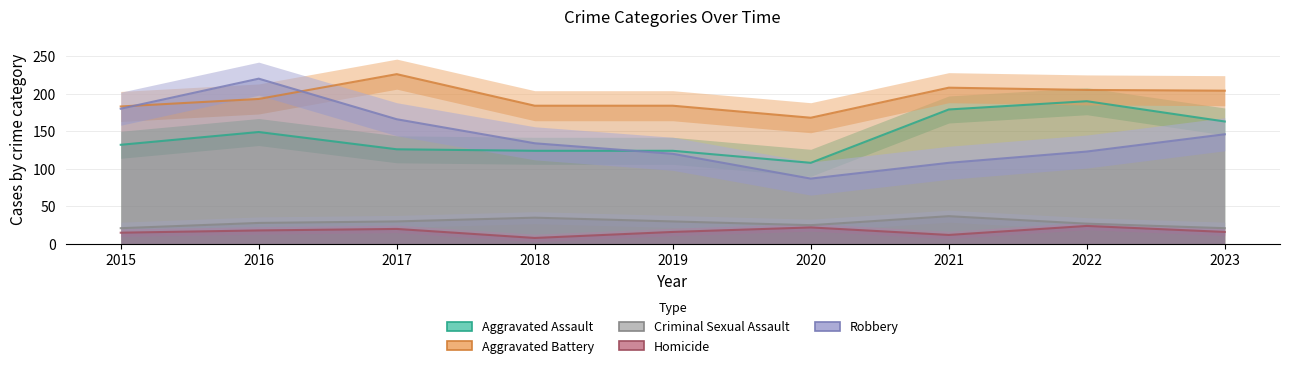

List the series in order of their peak value, lowest first.

Homicide, Criminal Sexual Assault, Aggravated Assault, Robbery, Aggravated Battery